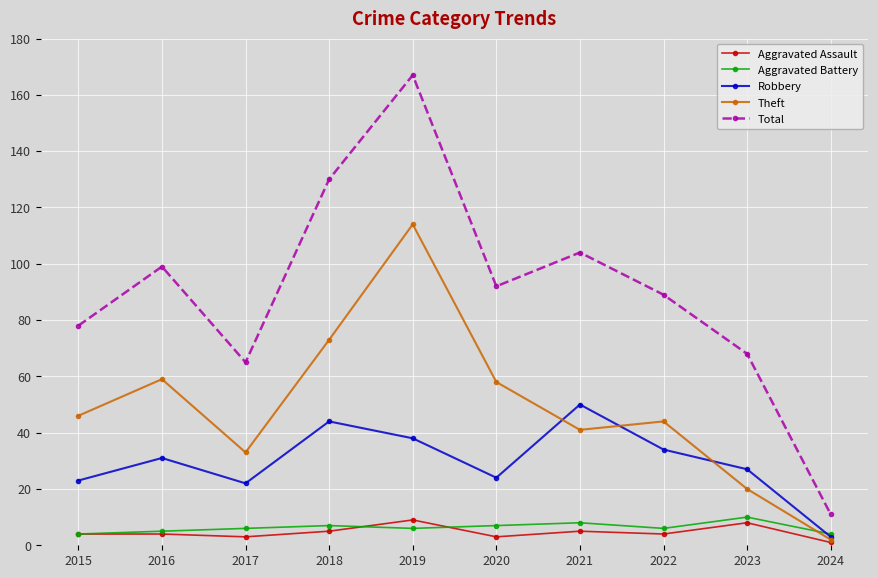

What is the value of the Aggravated Assault point at the 8th from the left?

4